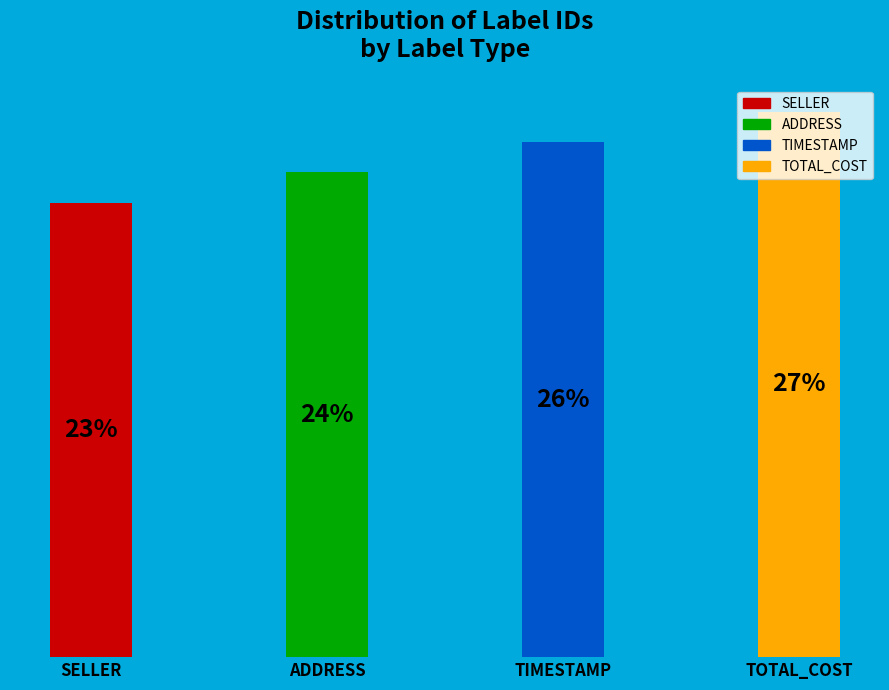

Does any single category account for the majority?

No